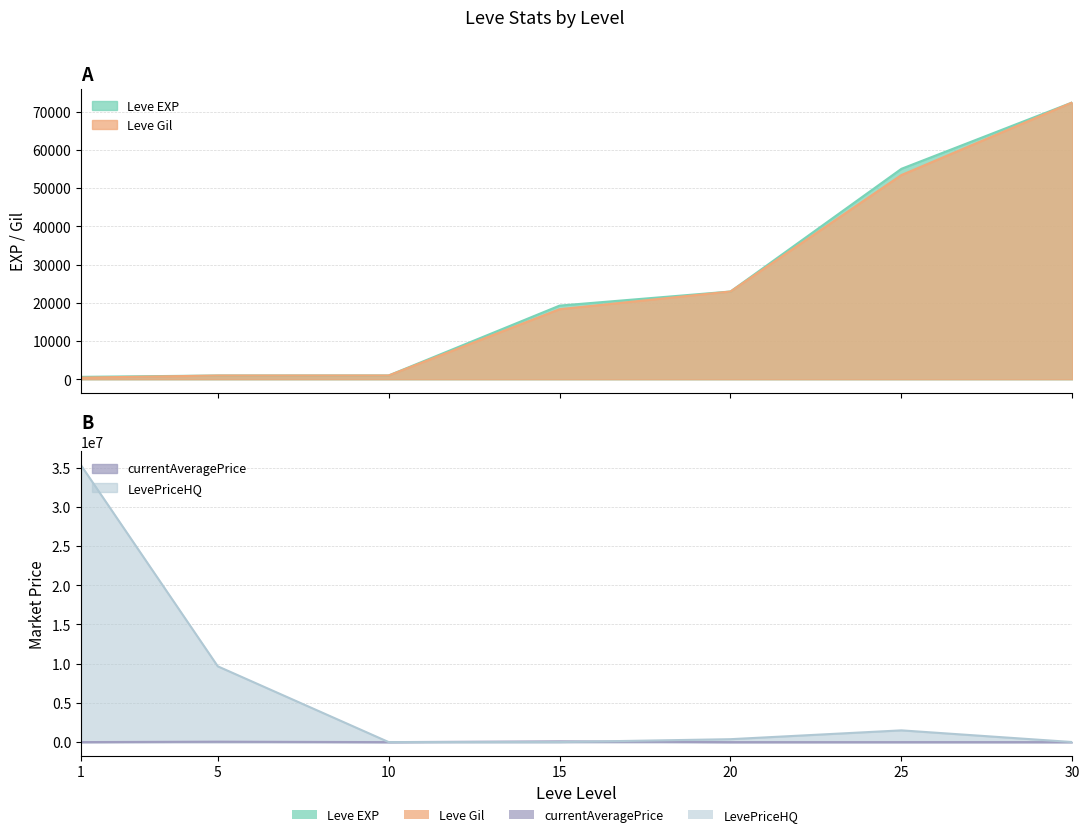

What is the difference between the second highest and minimum values in the Leve EXP series?

54430.0